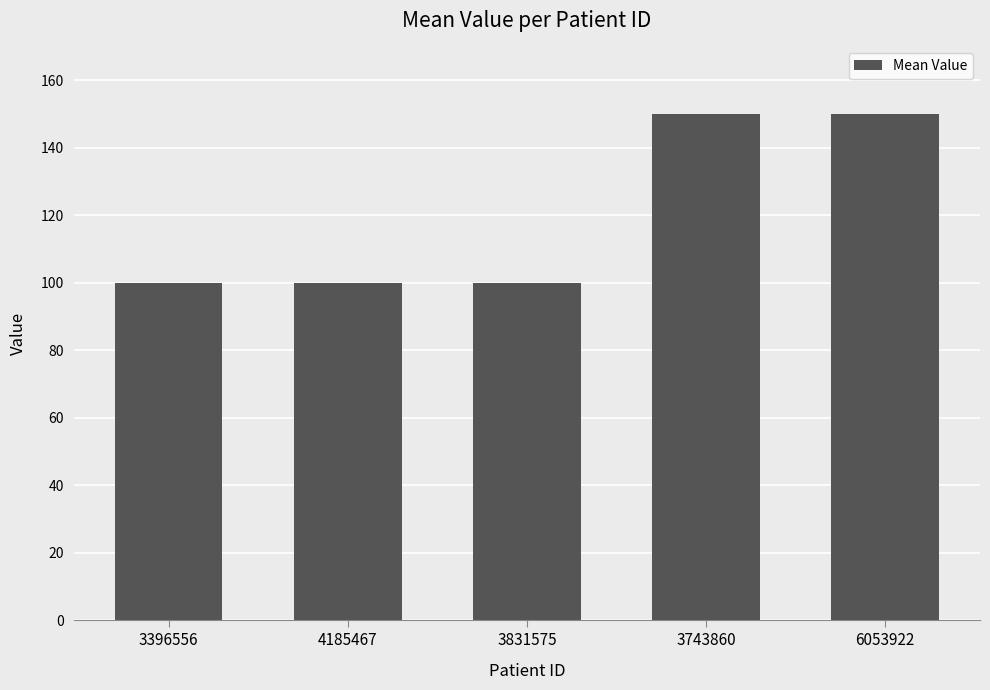

What is the sum of all values?

600.0